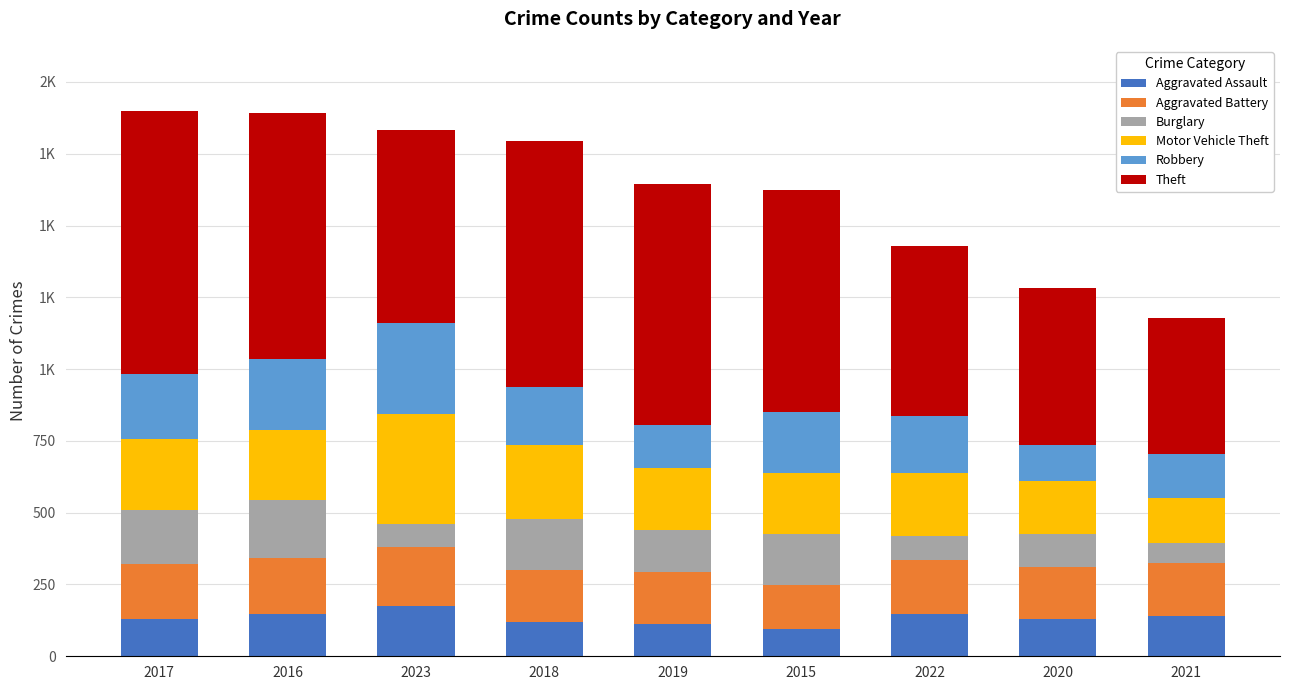

Are the bars horizontal?

No